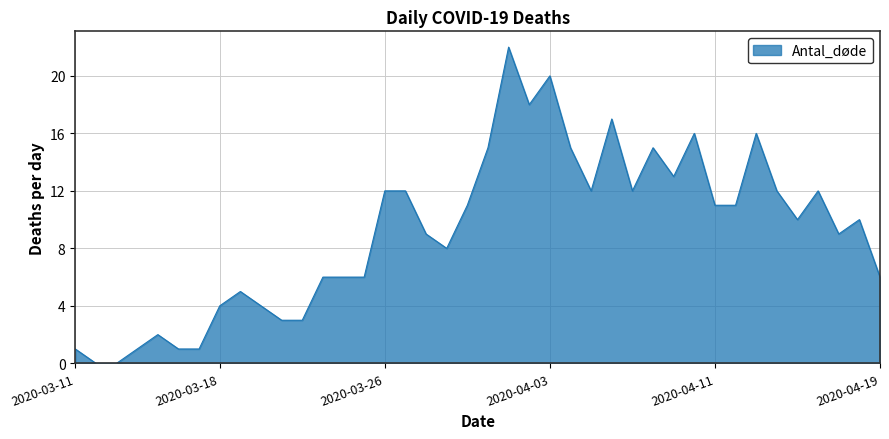

What is the difference between the maximum and minimum values?

22